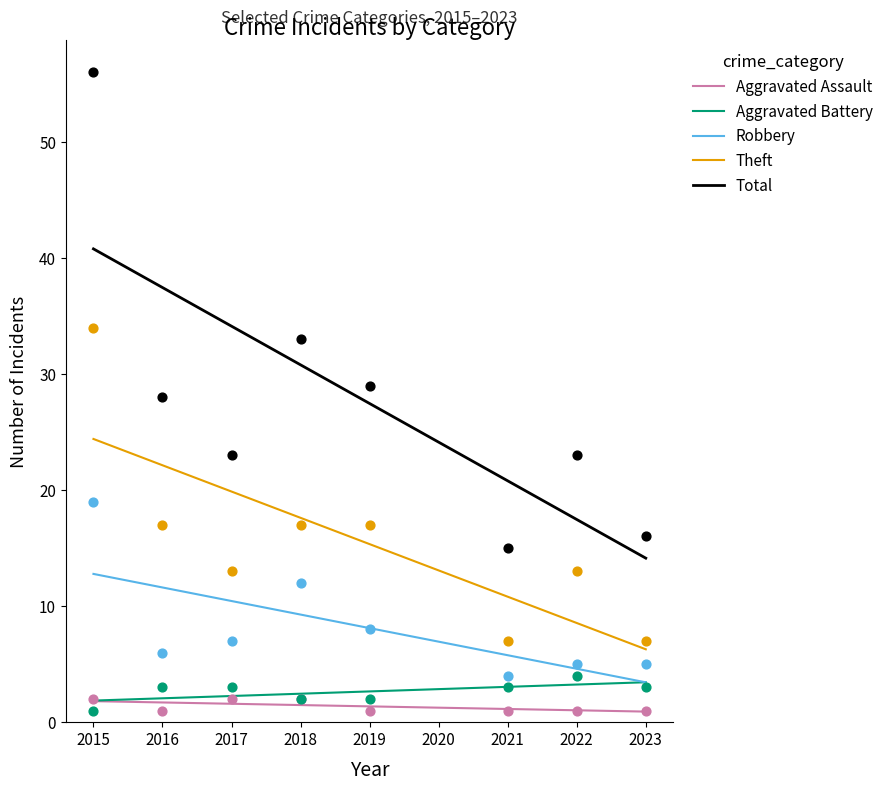

Which series has the largest total across all categories?

Total